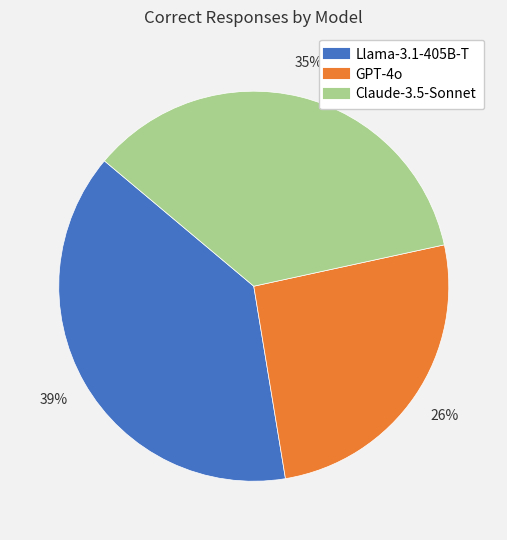

Rank the categories by value from lowest to highest.

GPT-4o, Claude-3.5-Sonnet, Llama-3.1-405B-T